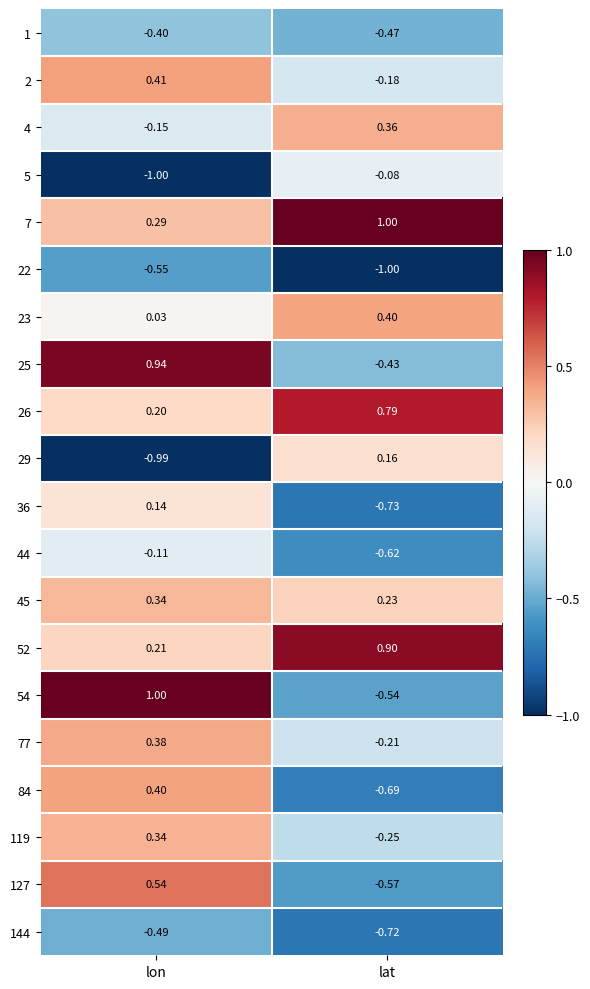

What is the total value across all series at lon?

1.5